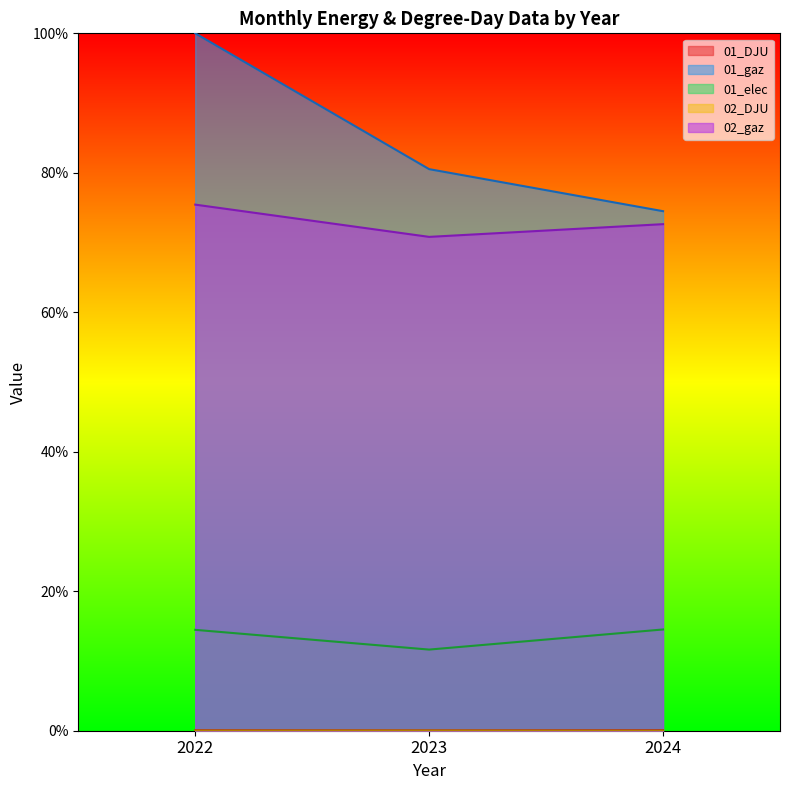

Read the 01_gaz value at 2022.

1.0